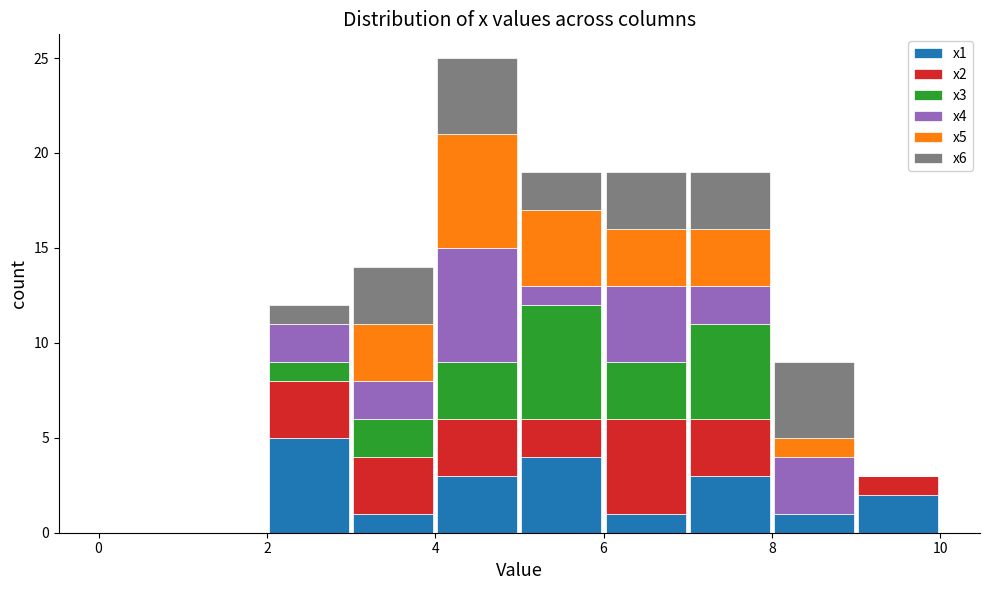

Which range on the x-axis has the tallest stacked bar (by total height)?

4 to 5